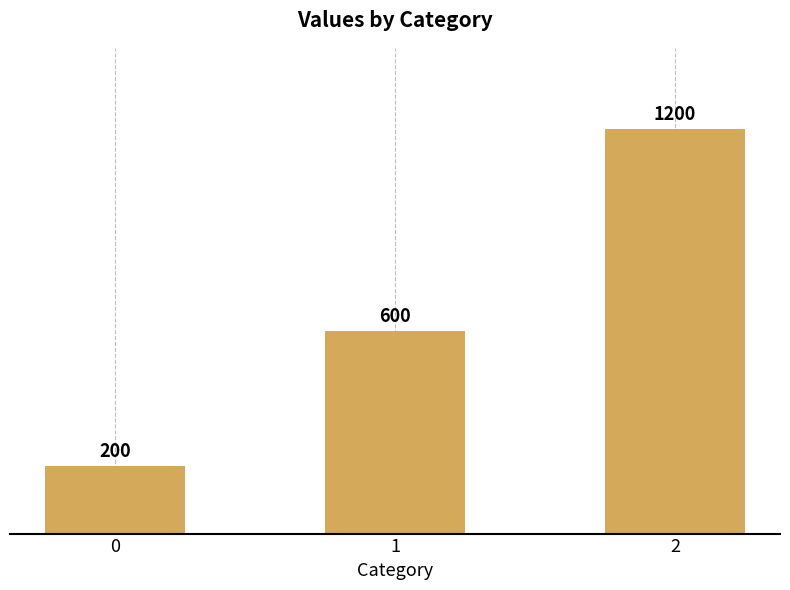

Rank the categories by value from lowest to highest.

0, 1, 2